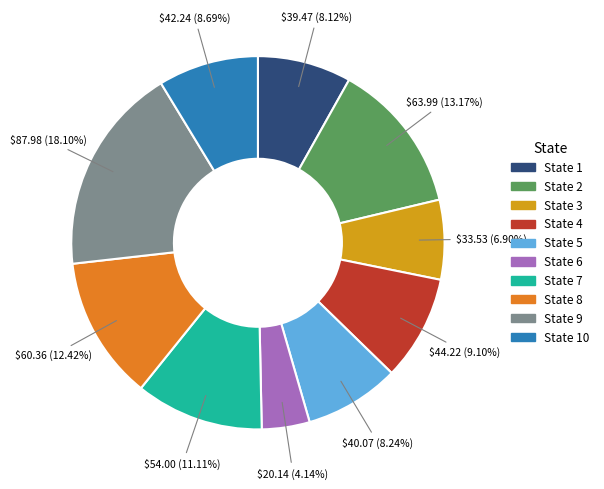

How many slices are in this pie chart?

10